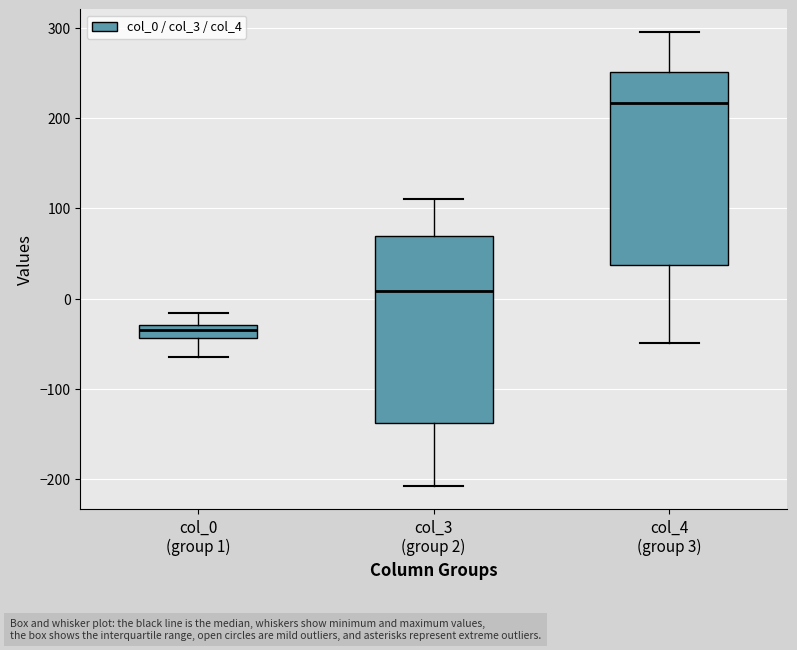

Which box has the highest median line?

col_4 (group 3)